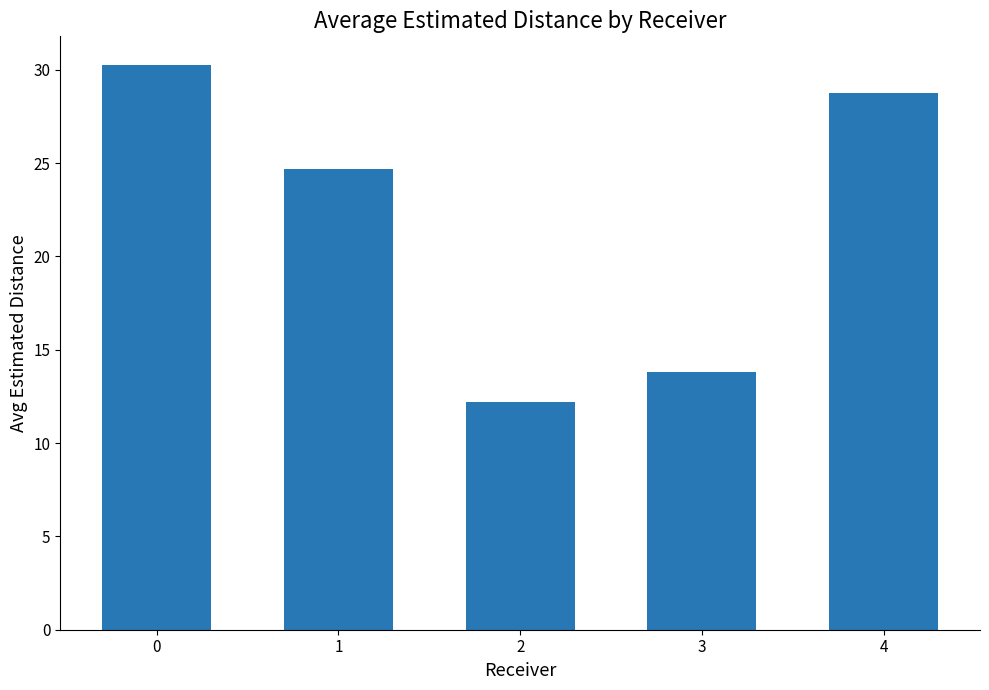

List the labels in order of value, largest first.

0, 4, 1, 3, 2